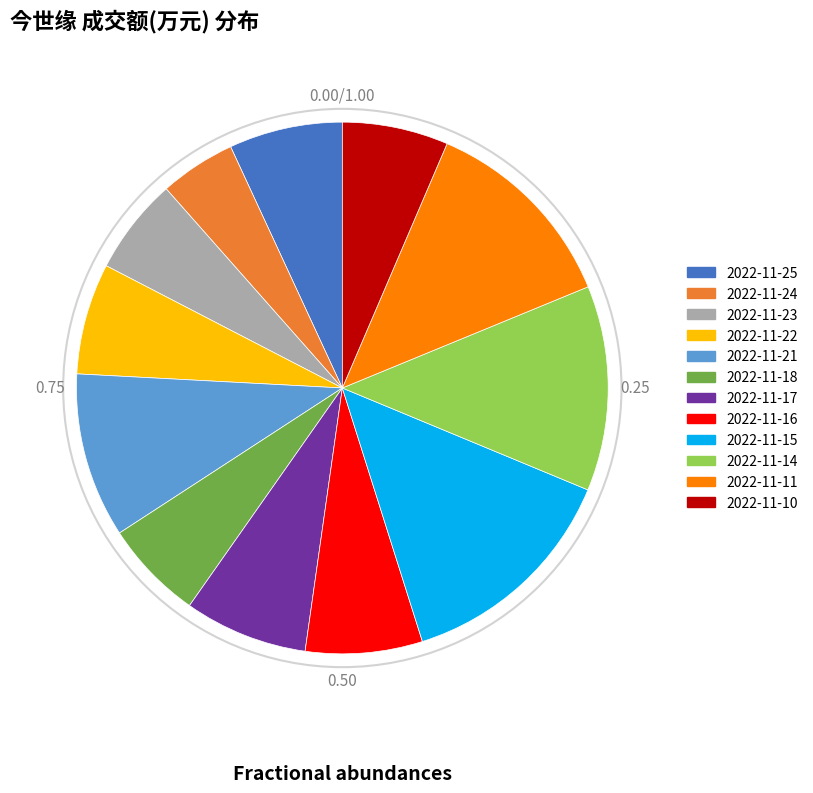

Is there a majority slice in this chart?

No